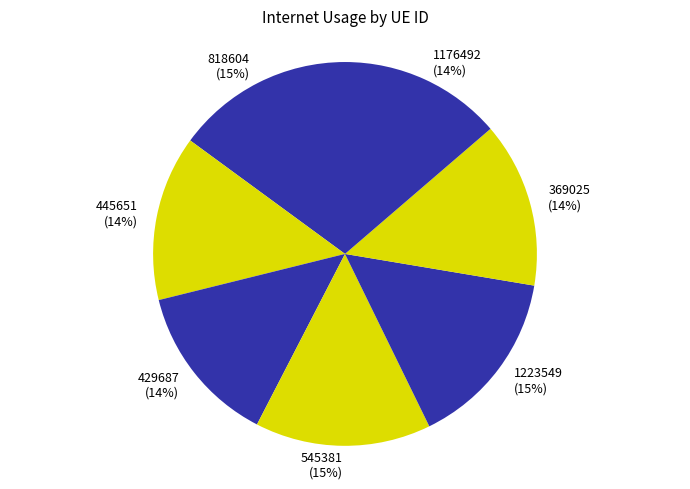

Is it true that 545381 is 15% of the pie?

True